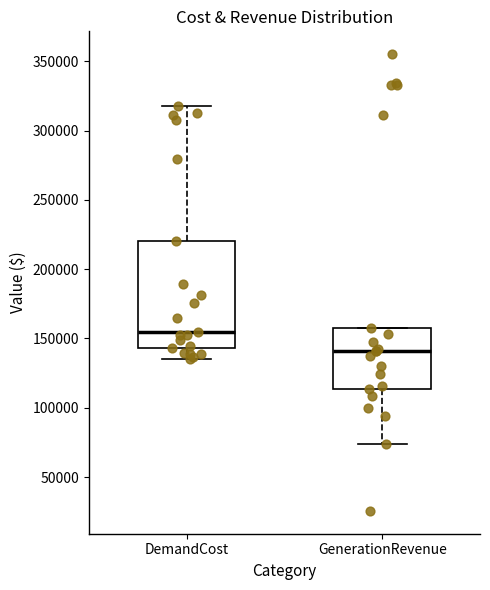

Reading left to right, read every box against the y-axis: the position of its median line, the range the box covers, and the ends of its whiskers. The values are not printed on the chart, so give them approximately, as read against the axis.

DemandCost: median 155000, box 145000 to 220000, whiskers 135000 to 320000
GenerationRevenue: median 140000, box 115000 to 155000, whiskers 75000 to 155000